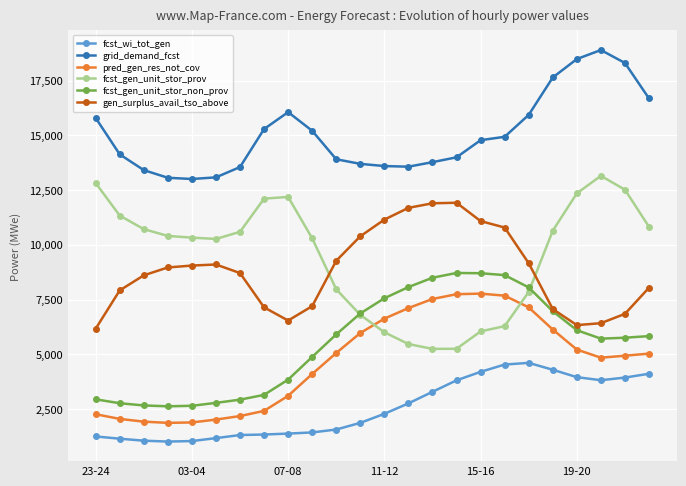

What are all the series names shown in the legend?

fcst_wi_tot_gen, grid_demand_fcst, pred_gen_res_not_cov, fcst_gen_unit_stor_prov, fcst_gen_unit_stor_non_prov, gen_surplus_avail_tso_above